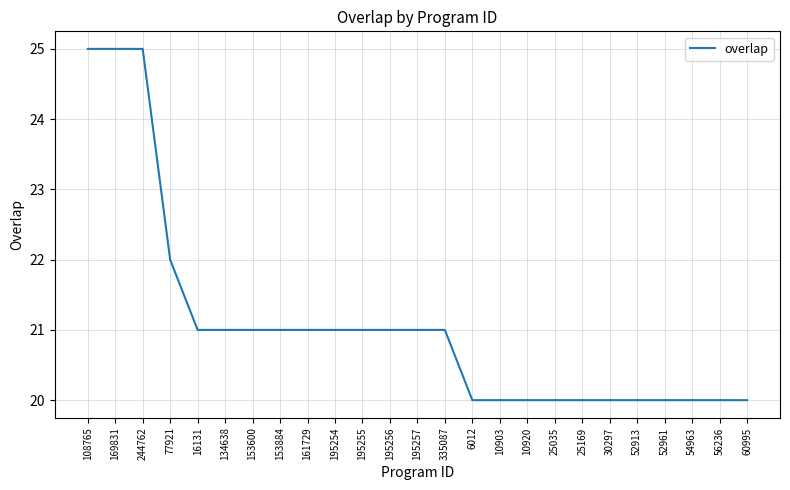

What is the minimum value shown in the chart?

20